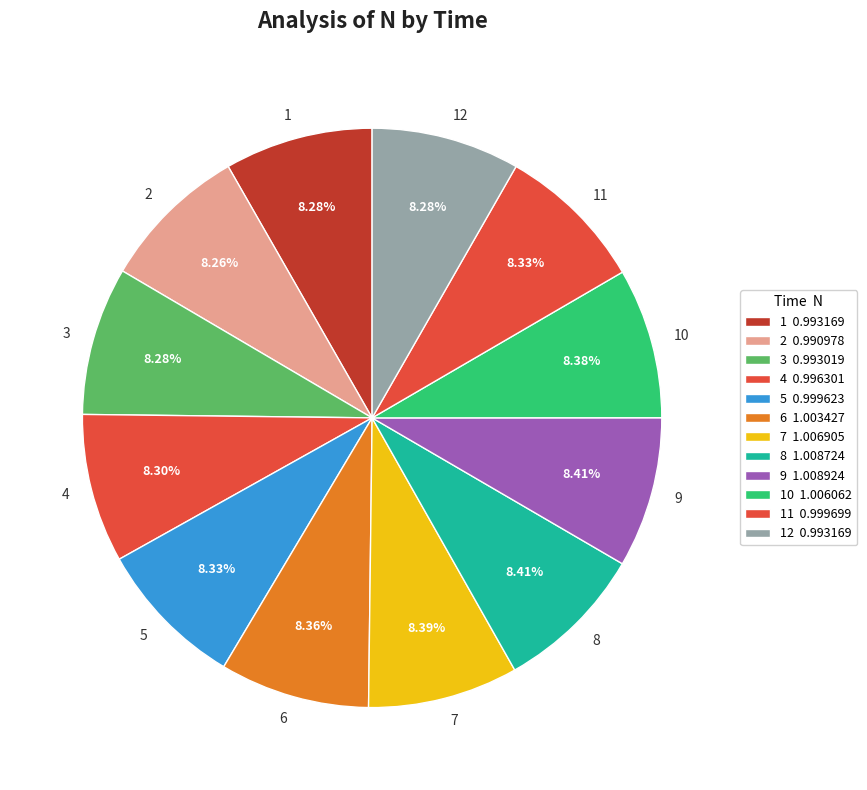

To the nearest percent, what is the combined percentage of 6 and 2?

17%